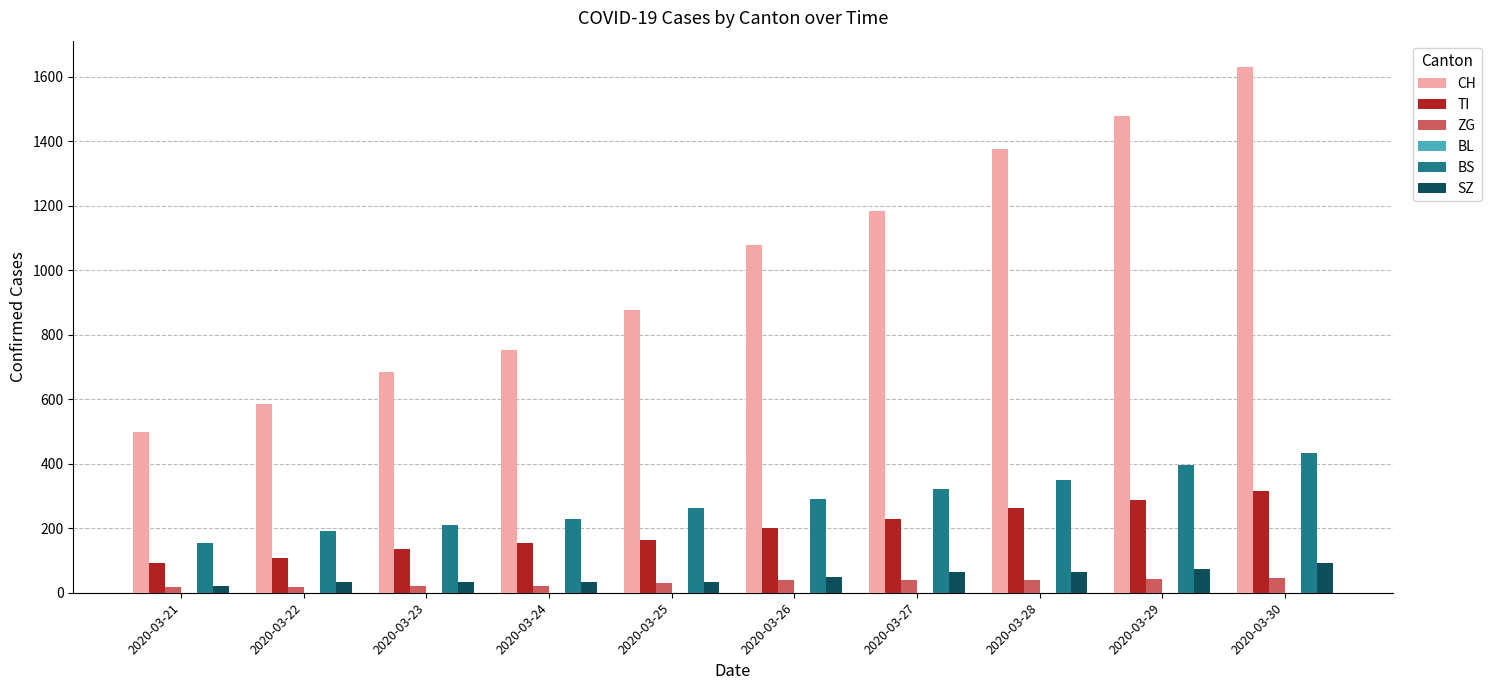

What is the spread (max minus min) of values at 2020-03-26?

1040